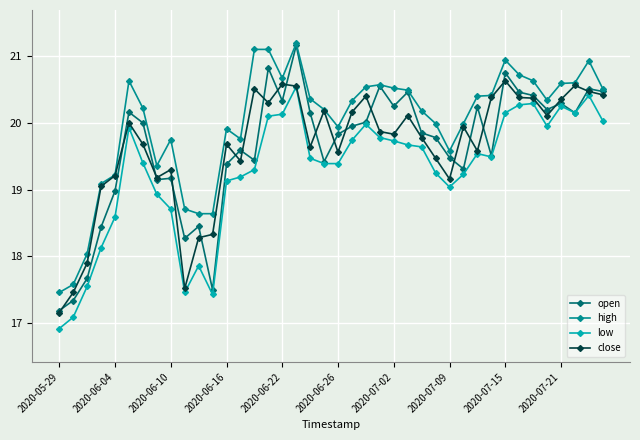

What is the value of the close point at the 4th from the left?

19.1